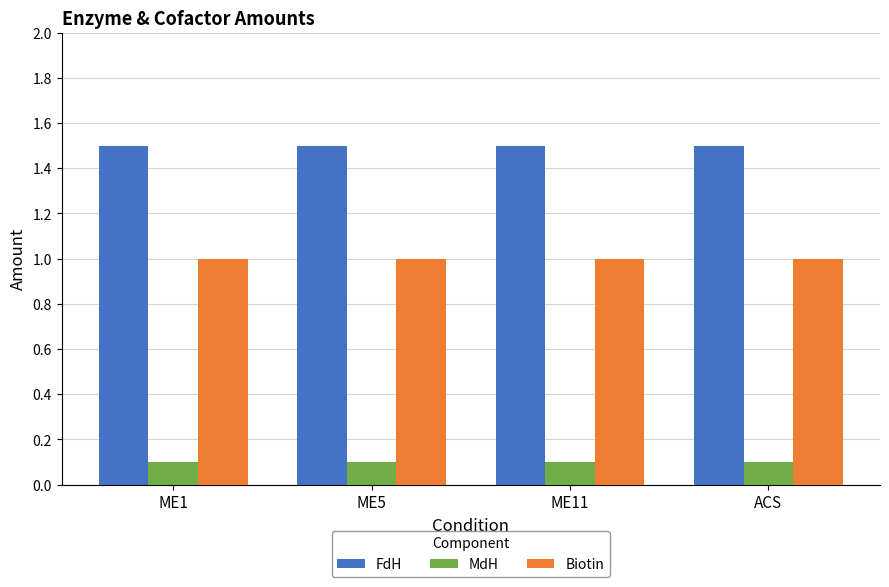

Does the chart contain any negative values?

No